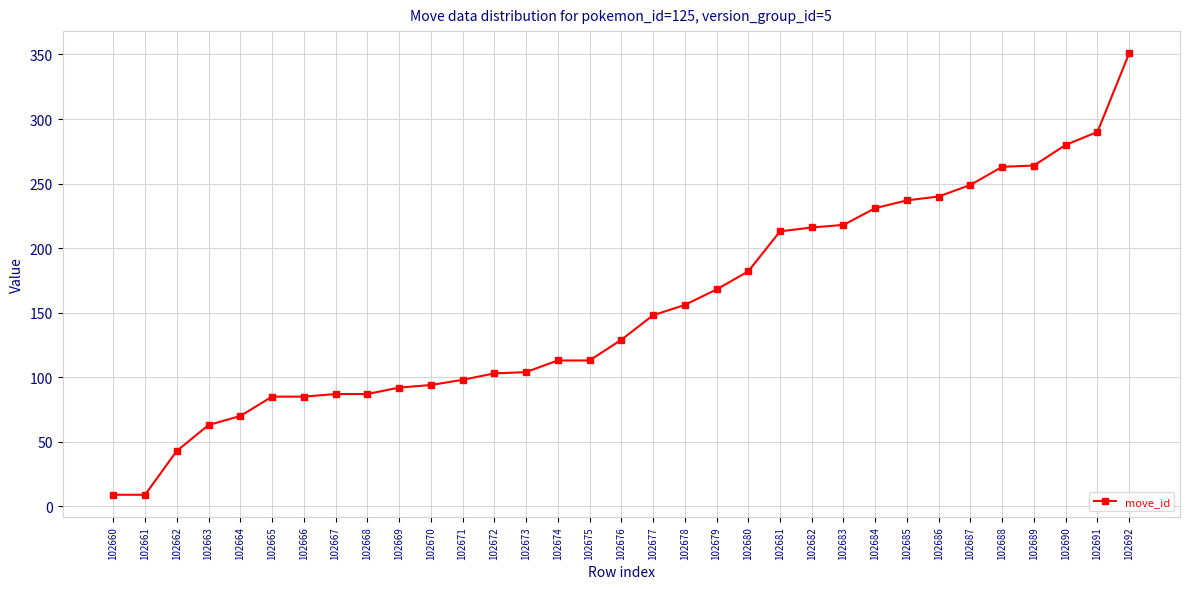

What is the approximate value at 102691?

290